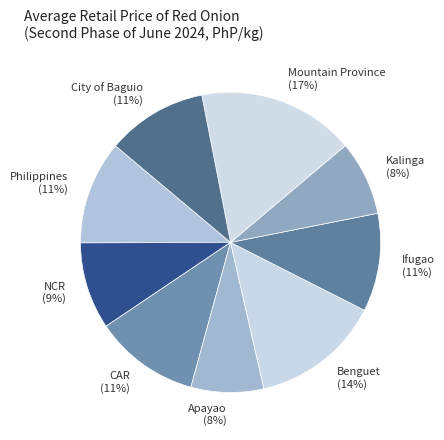

To the nearest percent, what percentage of the pie is City of Baguio?

11%